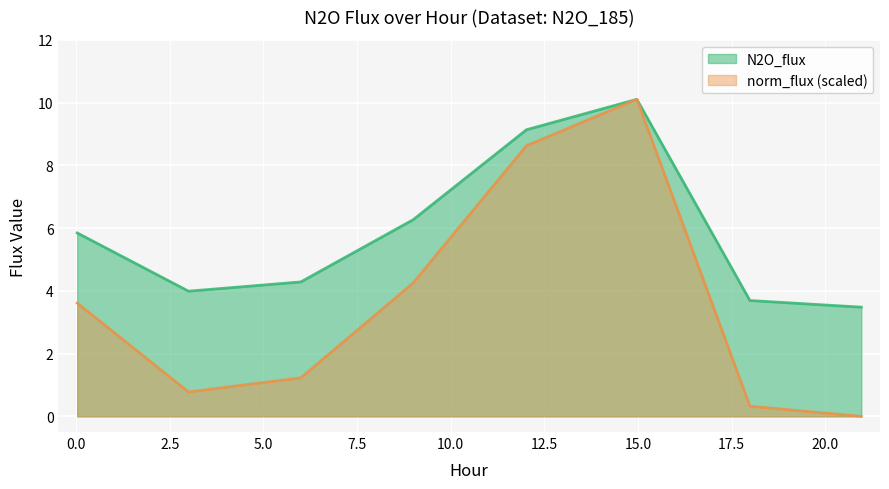

What is the label of the 2nd point from the left?

2.9989